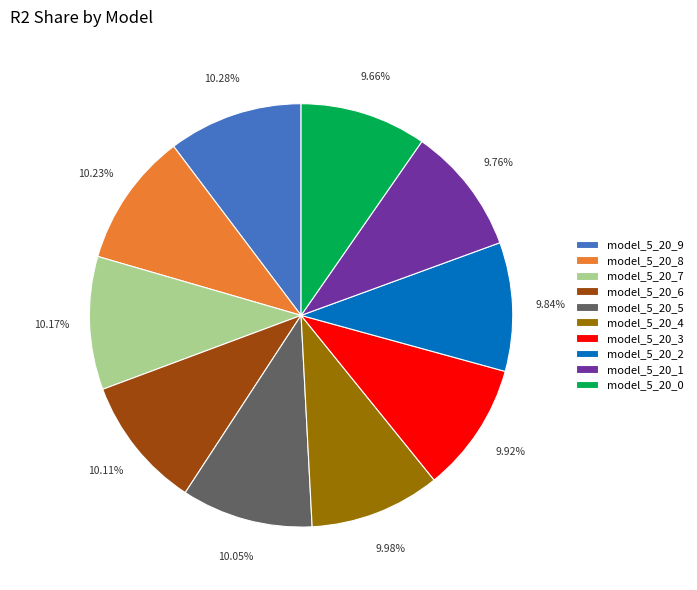

Is the sum of model_5_20_7 and model_5_20_5 greater than half?

No